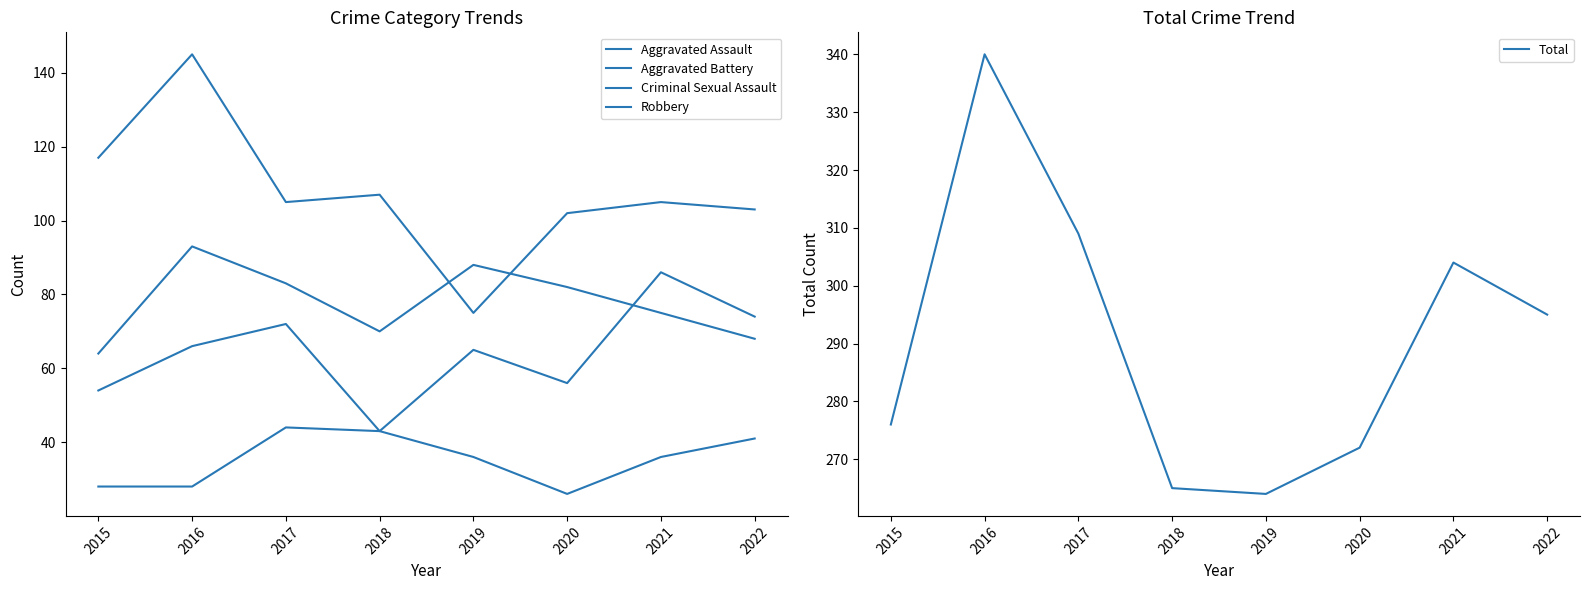

Is the value of Aggravated Assault at 2018 greater than the value of Robbery at 2019?

No